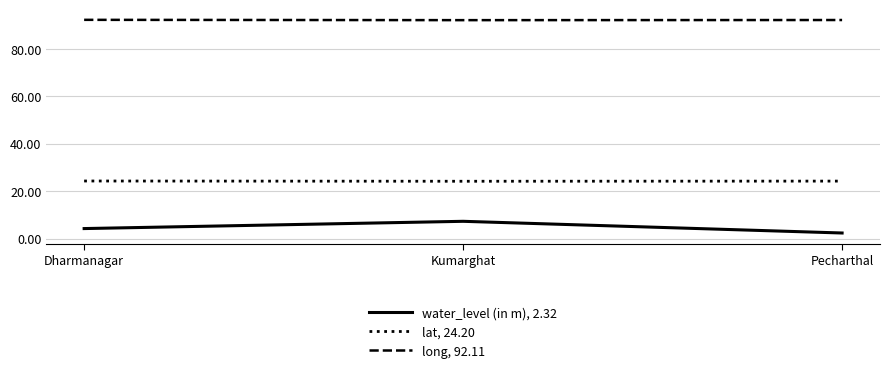

How many lines are shown in the chart?

3